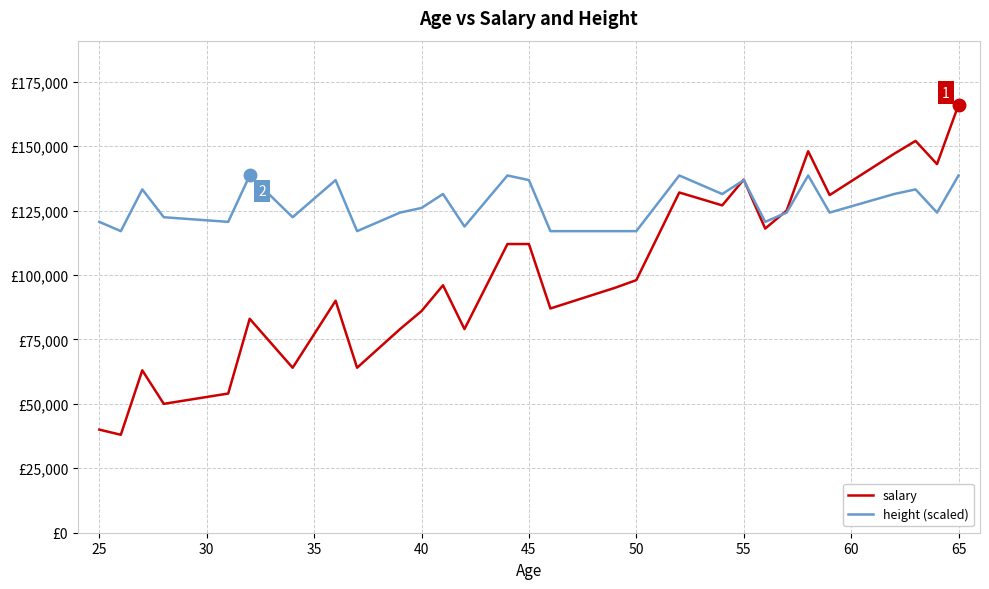

What is the sum of all salary values?

2916000